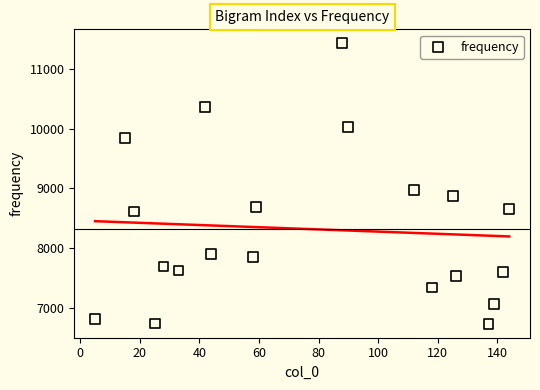

What Y value in the scatter plot is closest to 9079?

8974